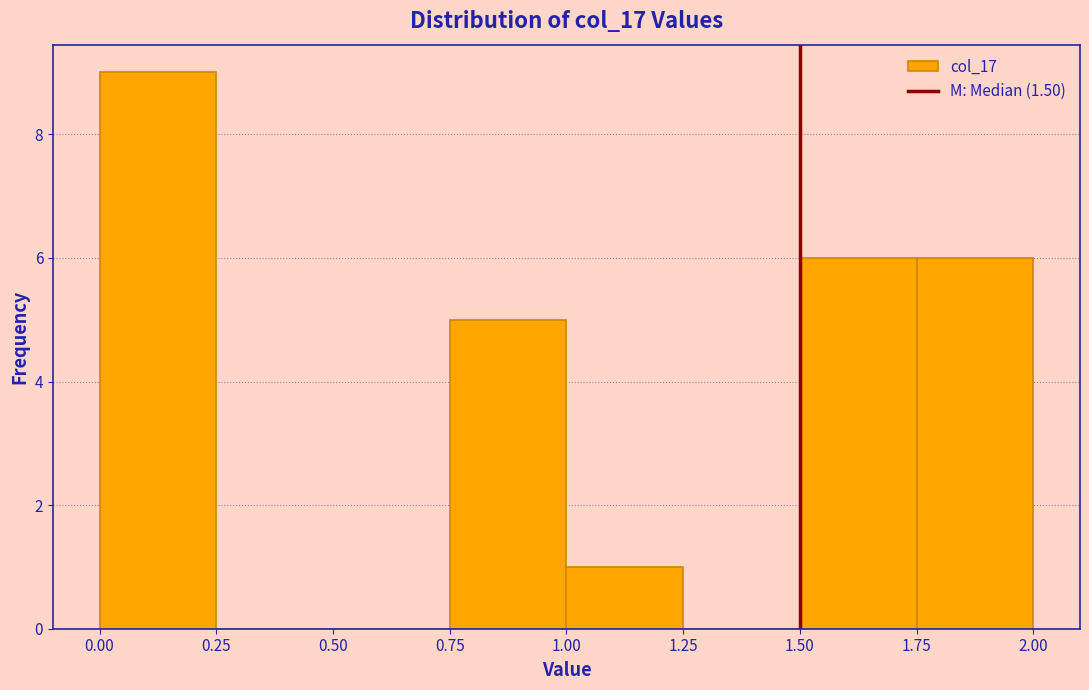

Over which range of the x-axis is the bar tallest?

0.00 to 0.25